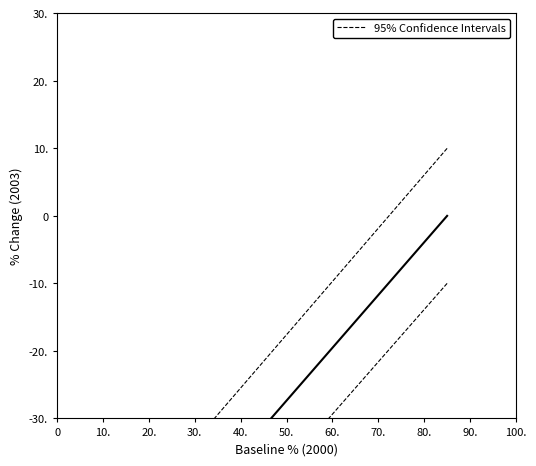

What is the difference between the 95% Confidence Intervals values at 30. and 50.?

3.2